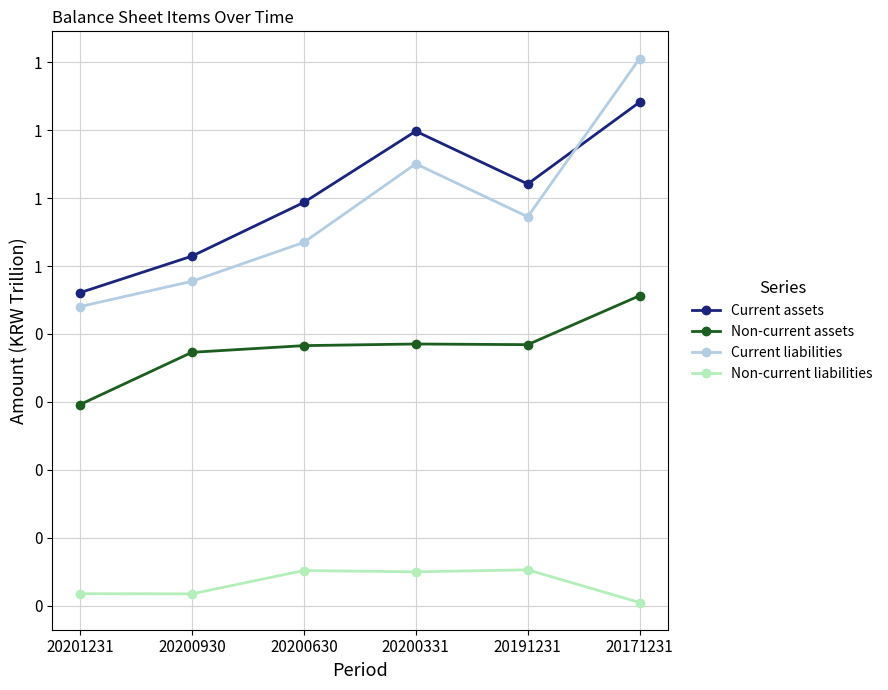

Where is the first local maximum for Non-current assets?

20200331